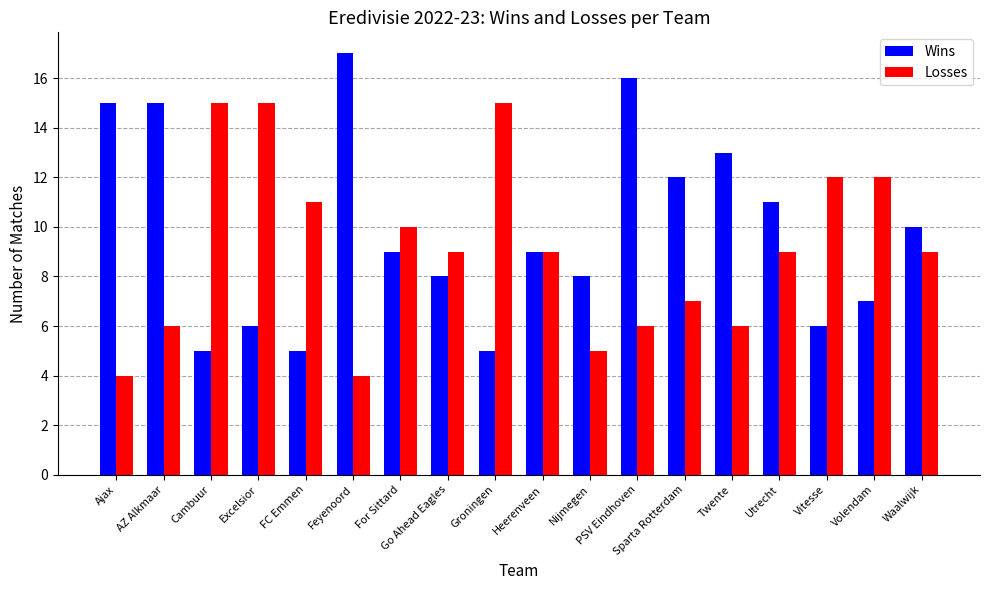

What is the maximum value shown in the chart?

17